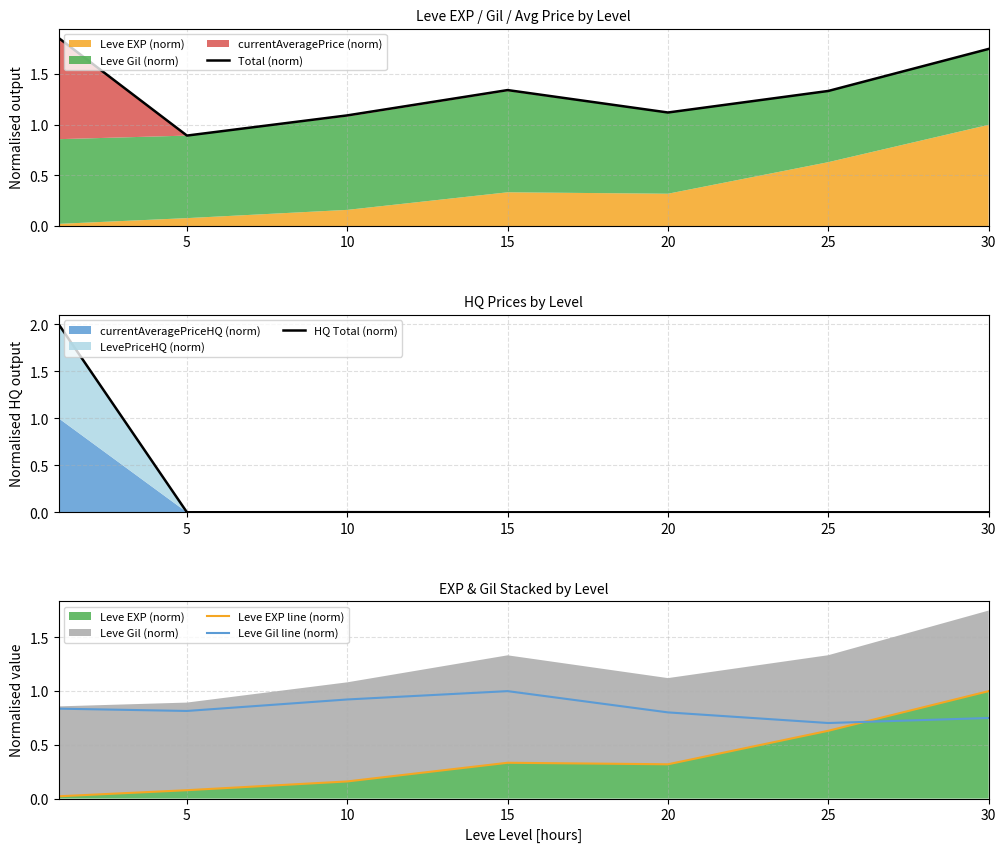

The HQ Total (norm) series shows 0.0 at 15. True or false?

False